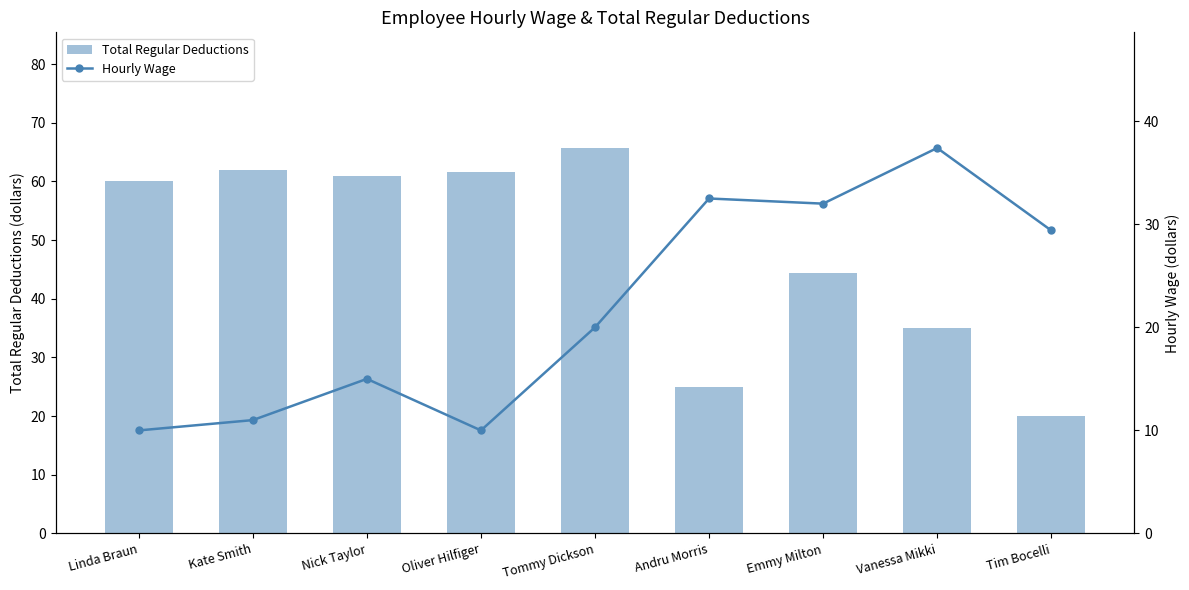

At how many categories does at least one series exceed 53?

5